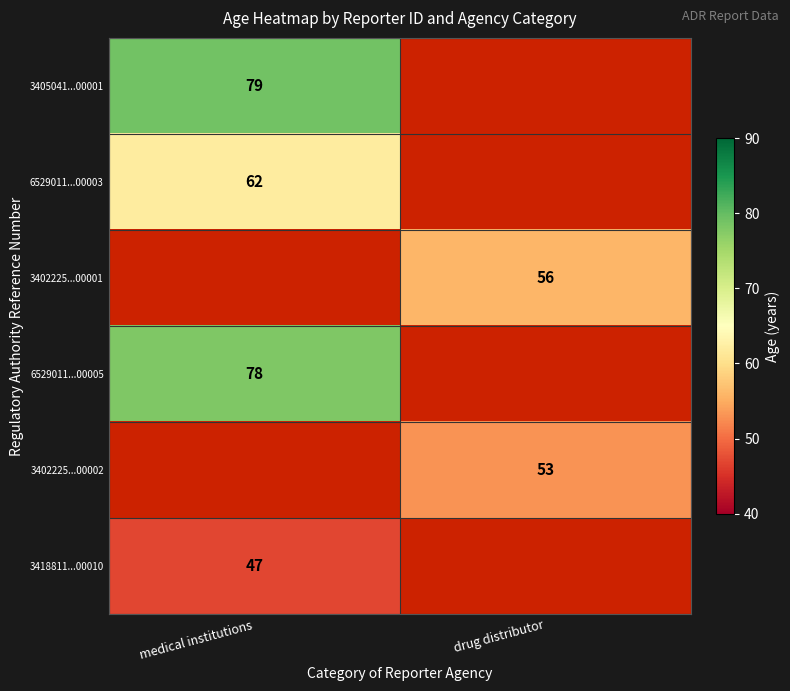

What is the sum of the 6529011...00003 values at medical institutions and drug distributor?

62